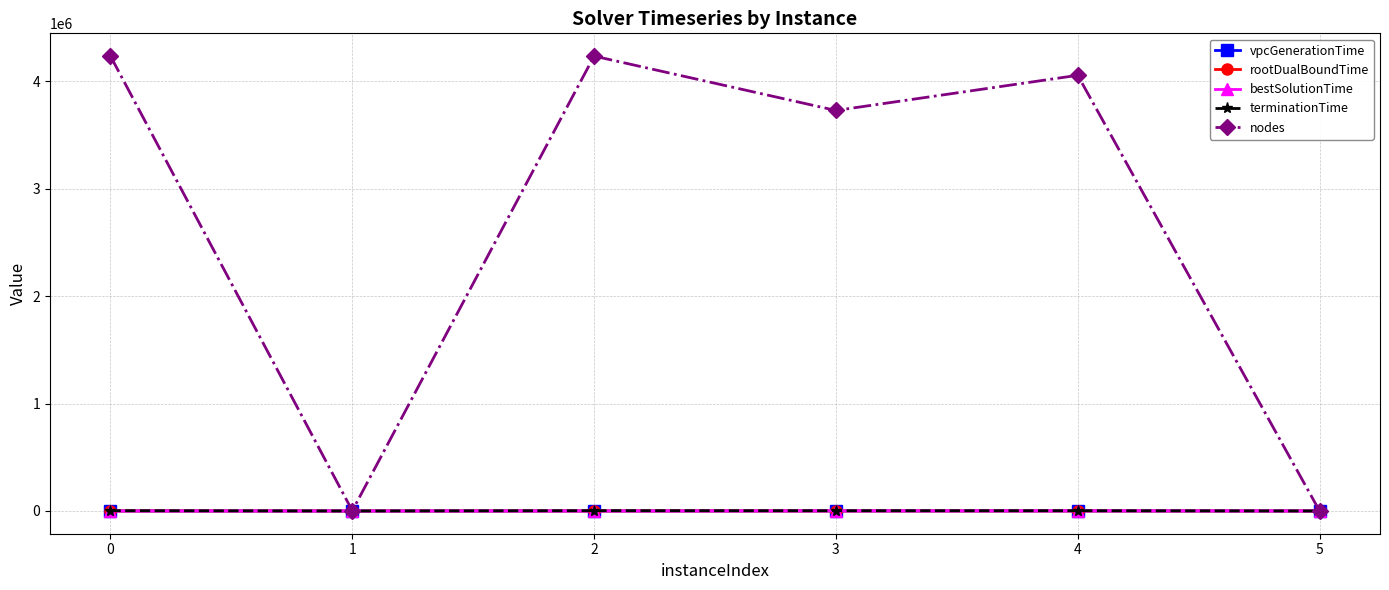

What are all the series names shown in the legend?

vpcGenerationTime, rootDualBoundTime, bestSolutionTime, terminationTime, nodes